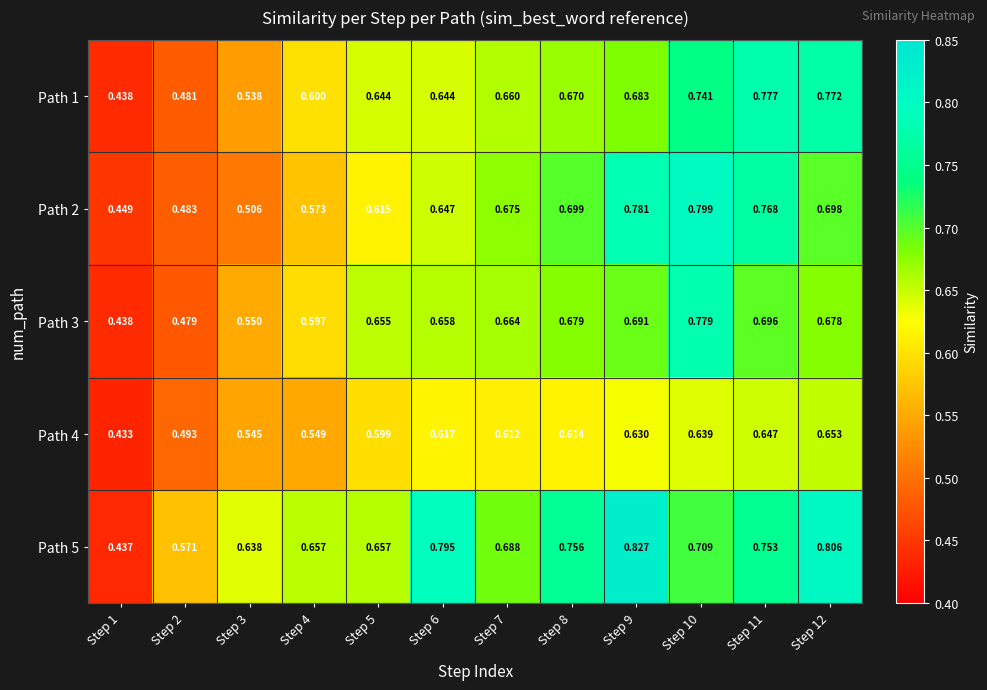

At which category is the sum across all series the highest?

Step 10